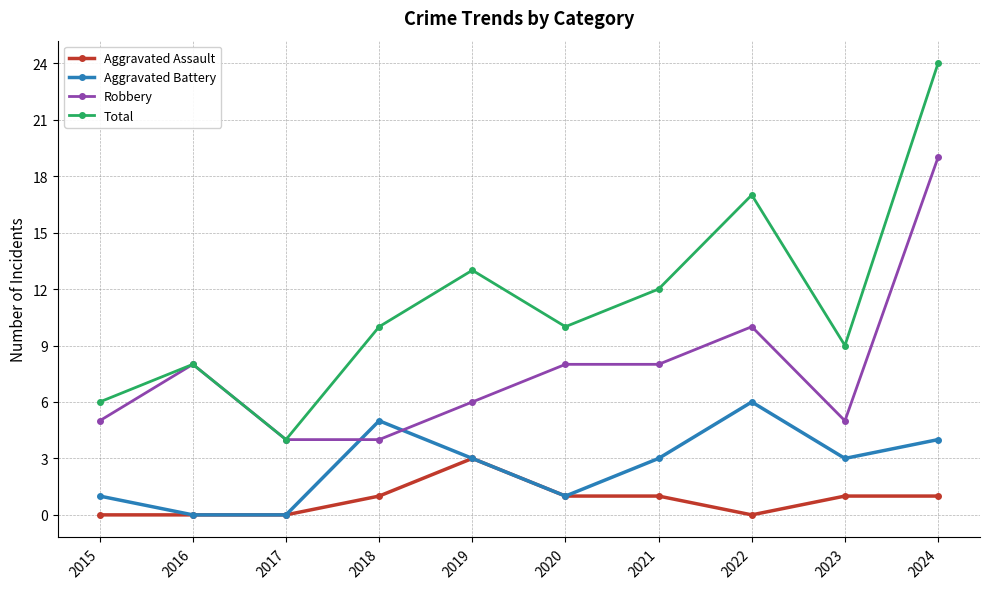

True or false: Aggravated Battery and Total intersect in this chart.

False